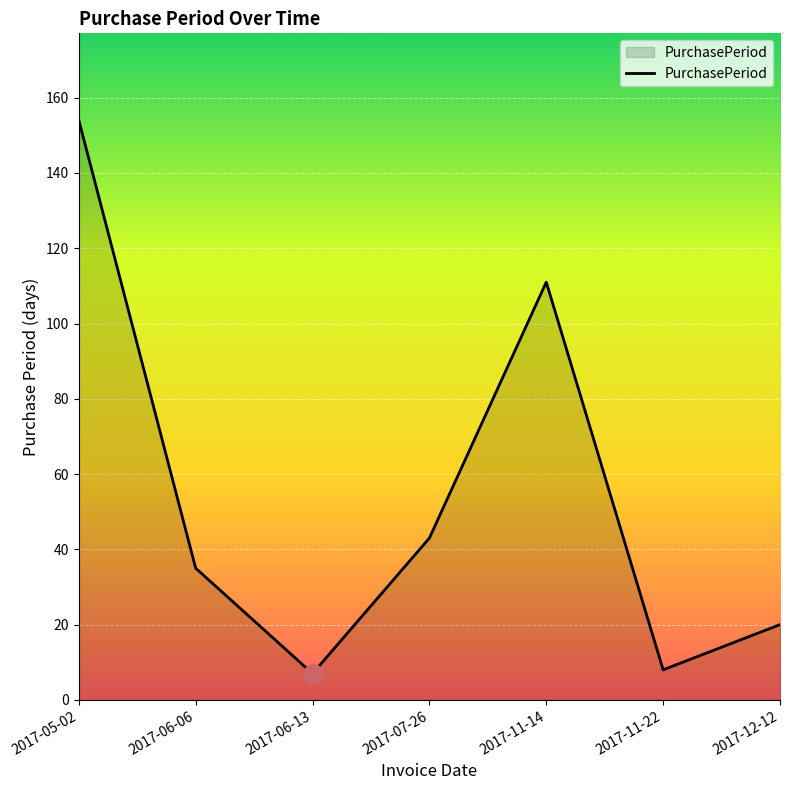

Which has a higher value, 2017-11-22 or 2017-12-12?

2017-12-12